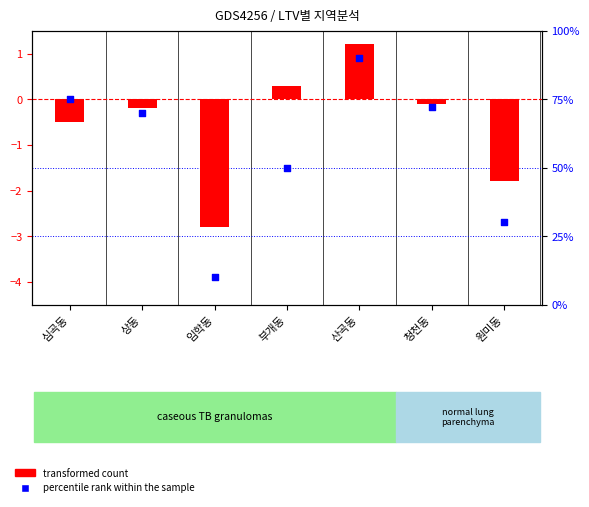

At which category is the sum across all series the highest?

산곡동